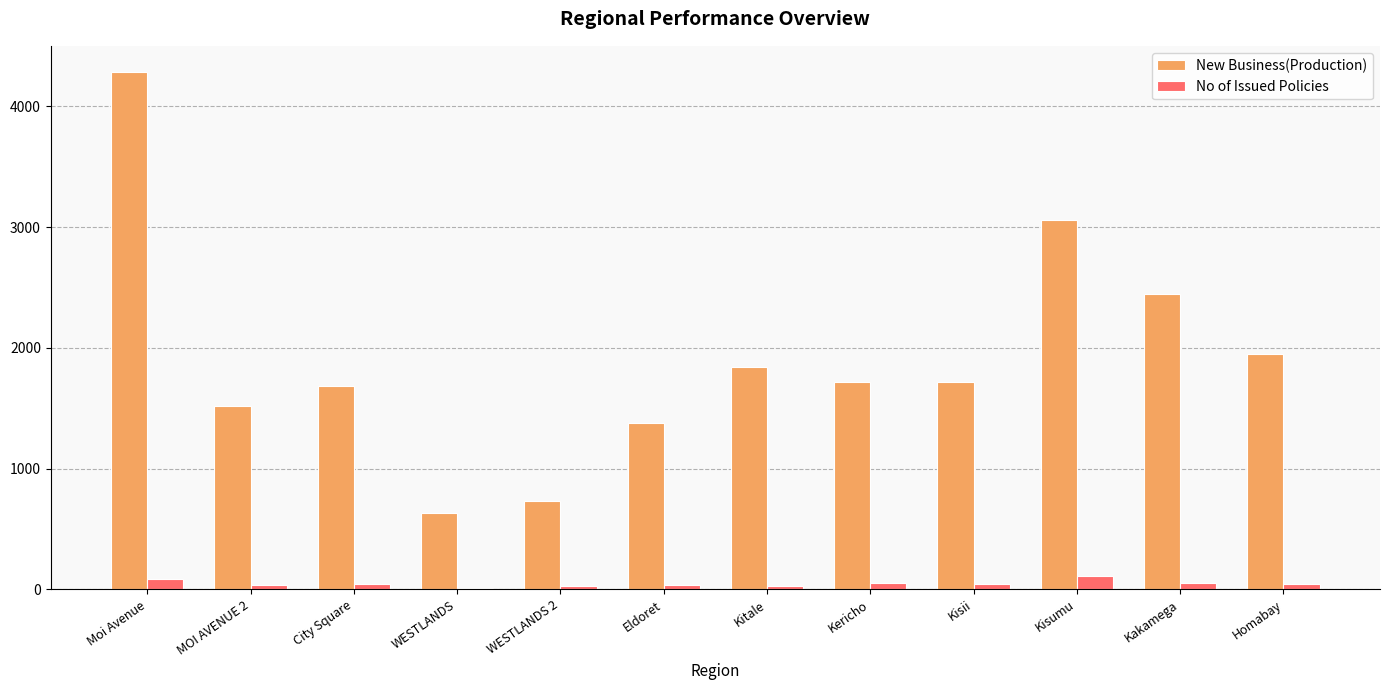

The value of New Business(Production) at Kericho is 1714.8. True or false?

True